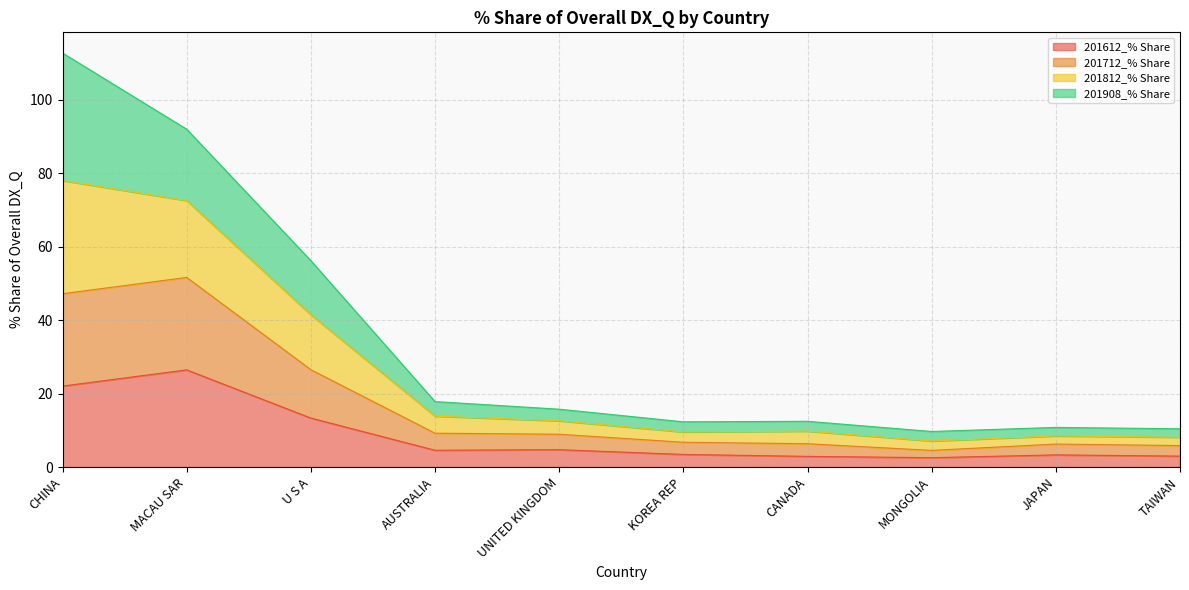

True or false: 201612_% Share has a value of 22.1 at CHINA.

True